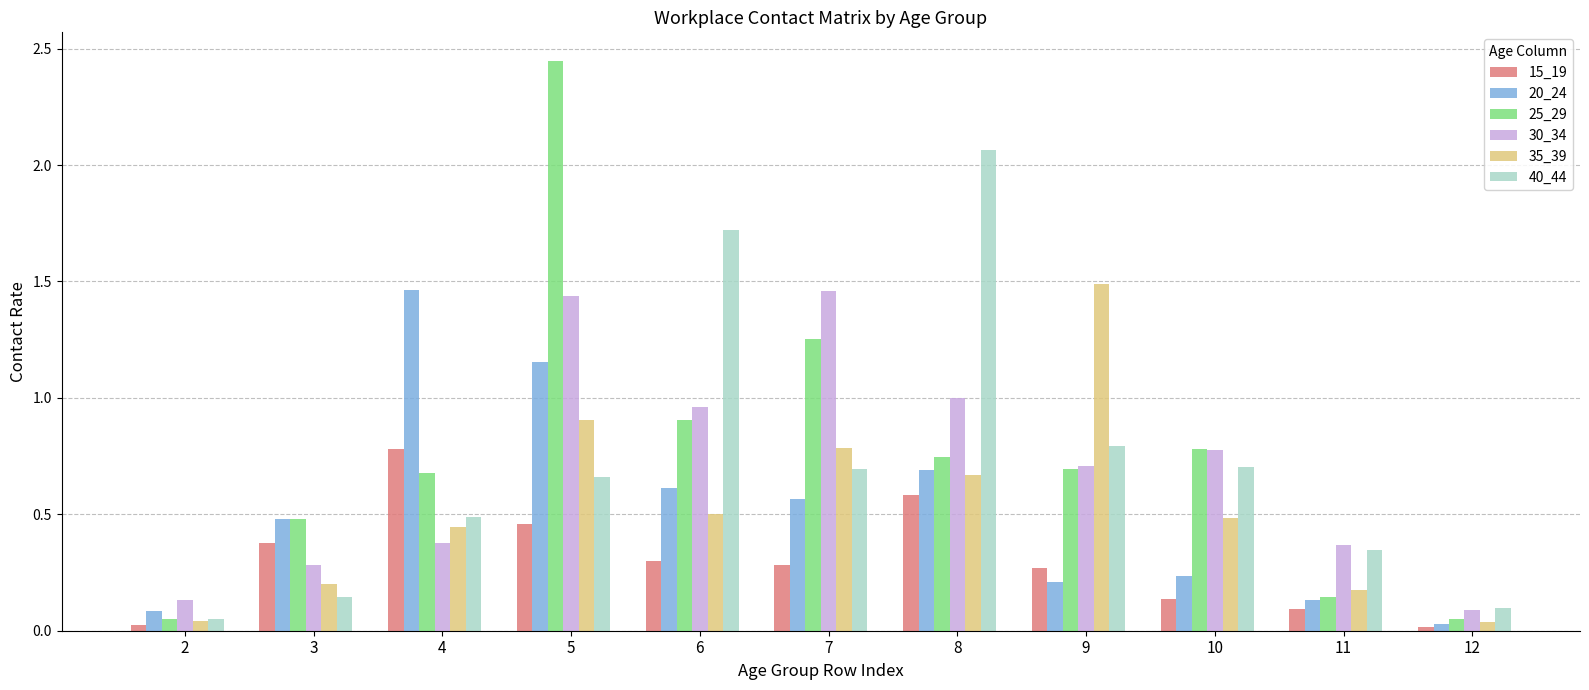

The 35_39 series shows 0.9 at 6. True or false?

False